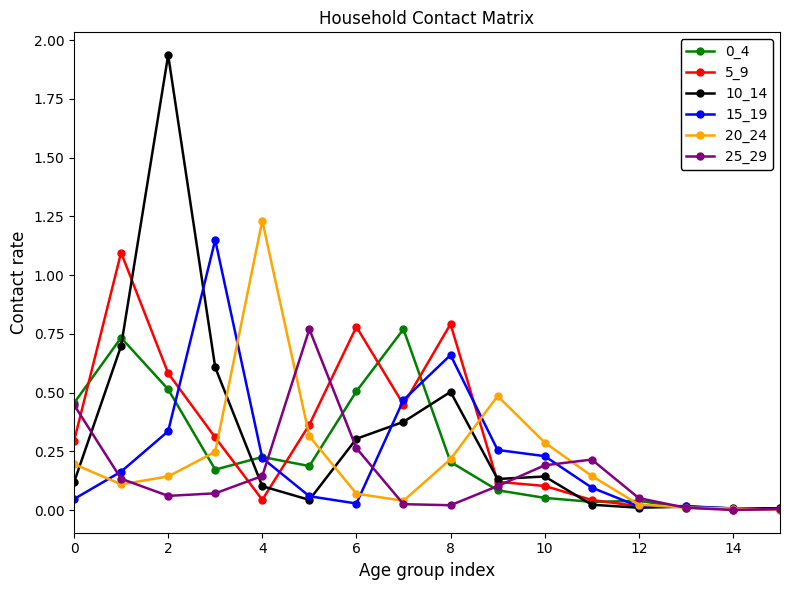

Which series has the largest range (max minus min)?

10_14